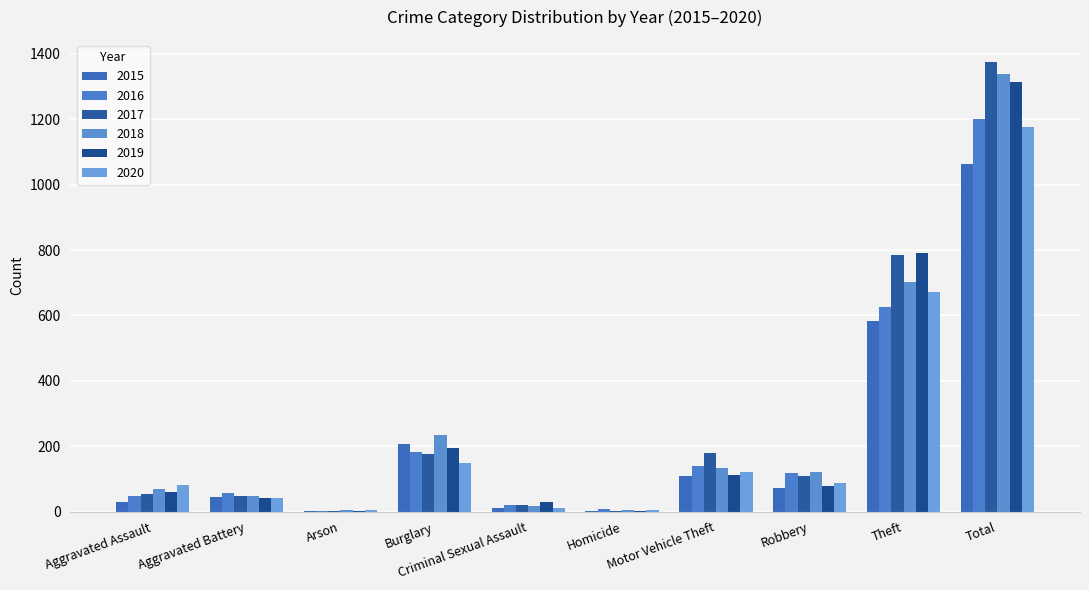

What is the value of the 2019 bar at the 4th from the left?

195